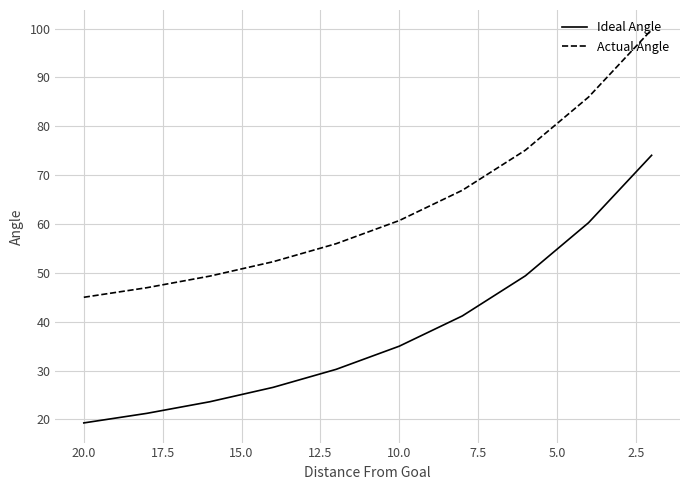

At how many categories does at least one series exceed 26?

10